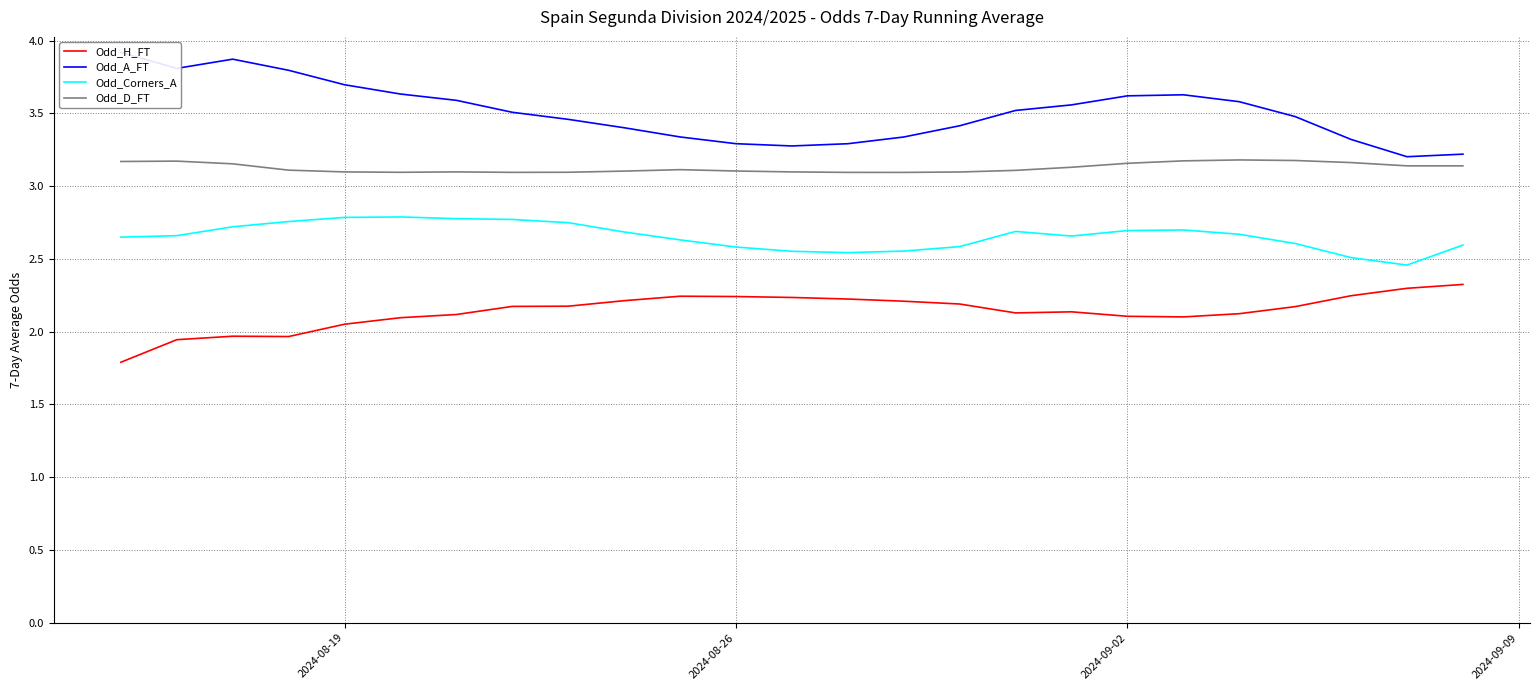

True or false: Odd_H_FT and Odd_Corners_A intersect in this chart.

False